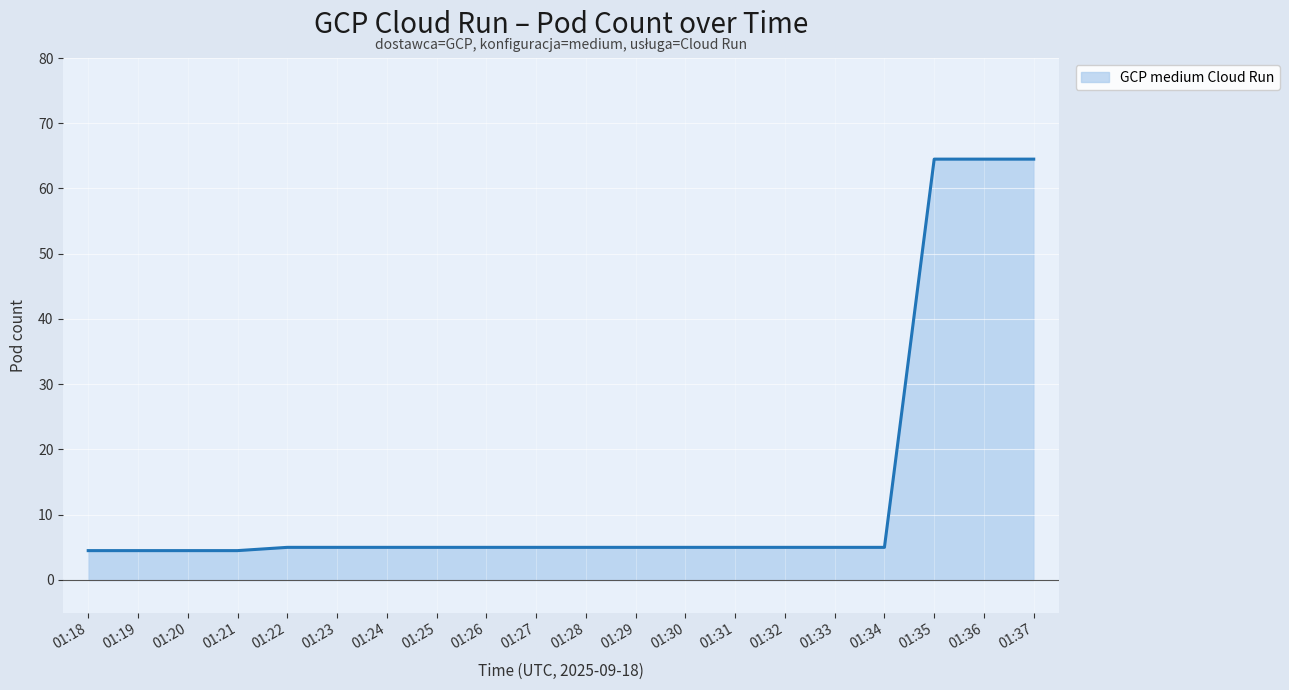

What is the ratio of the value at 01:33 to the value at 01:24?

1.0